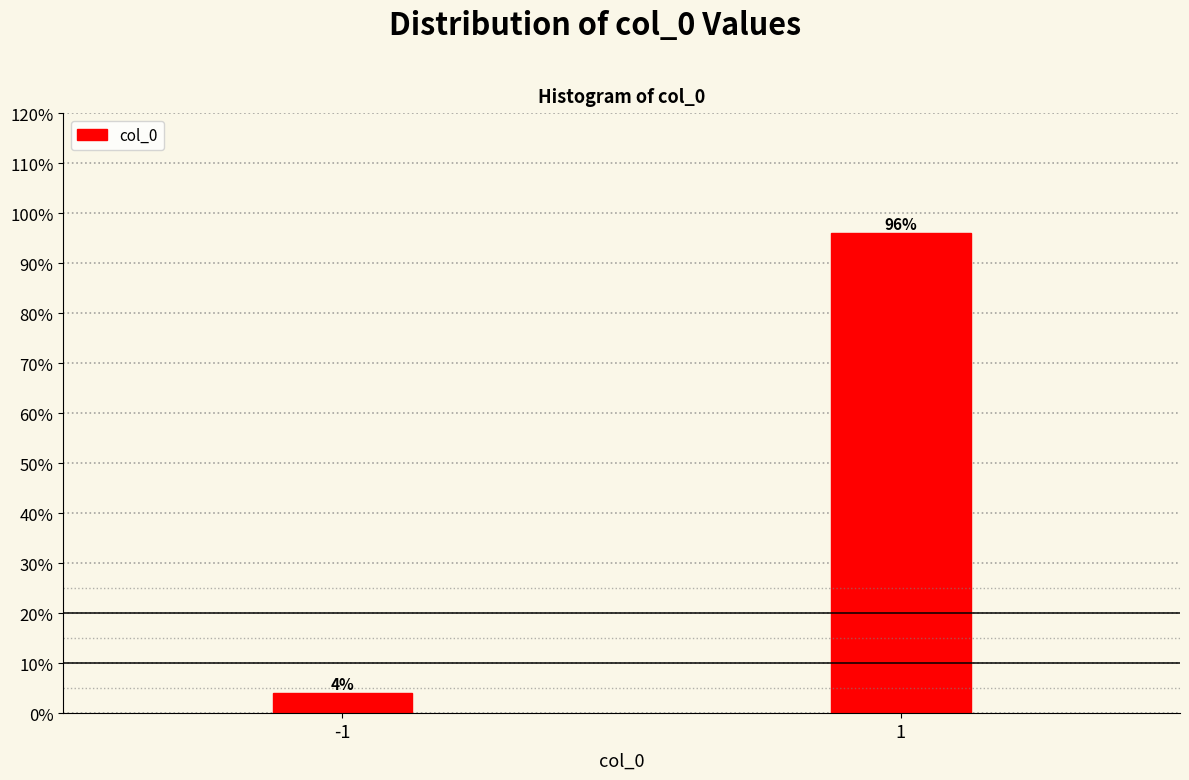

Reading right to left, extract all data points from this chart.

1=96.0	-1=4.0